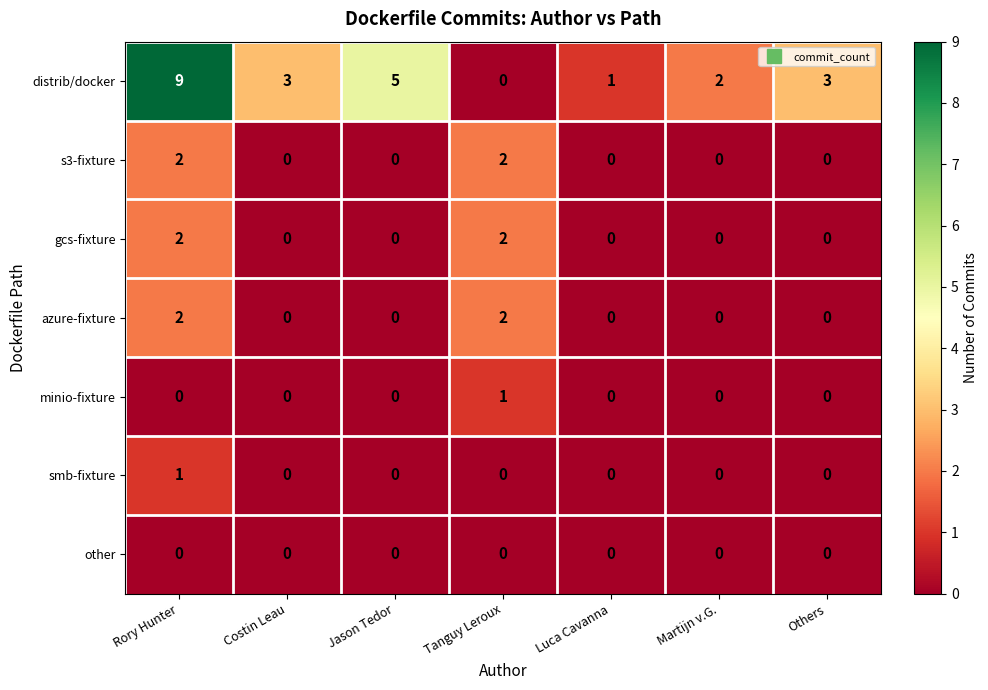

How many positive values does the gcs-fixture series have?

2